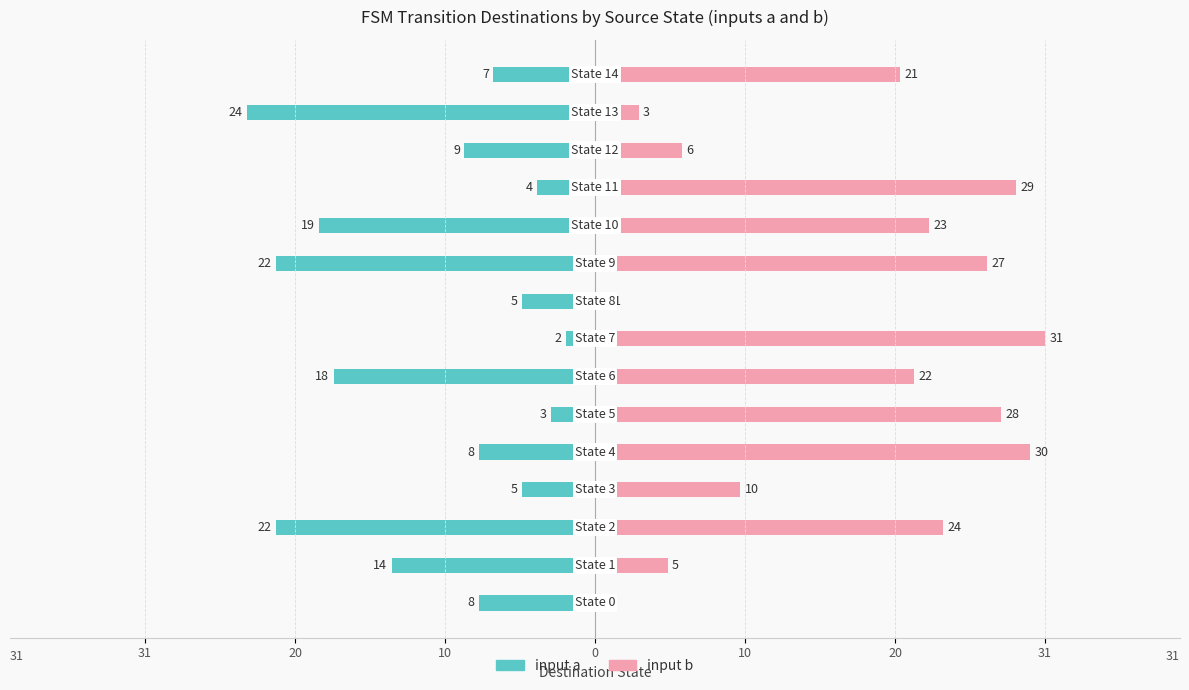

How many bars are there in total?

30